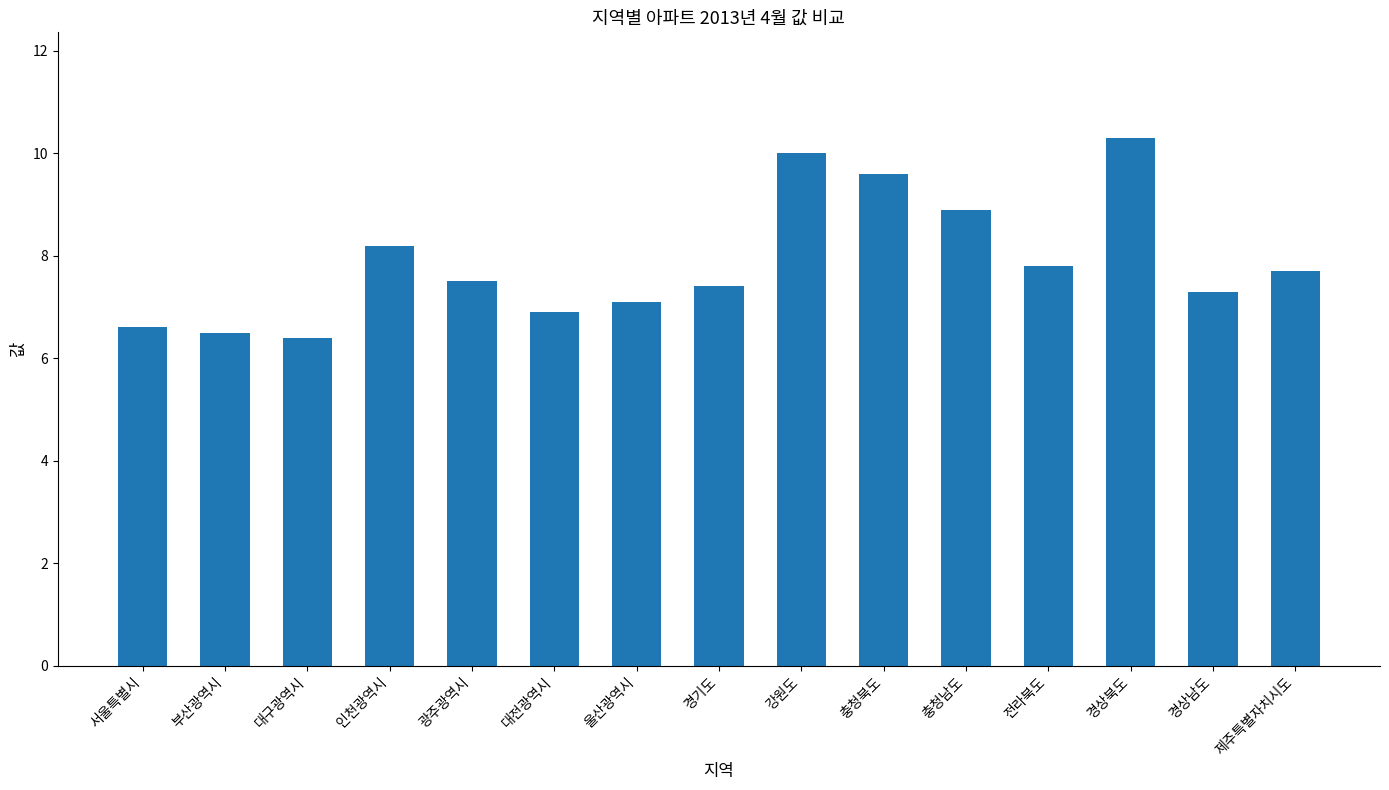

What value does the data have at 인천광역시?

8.2